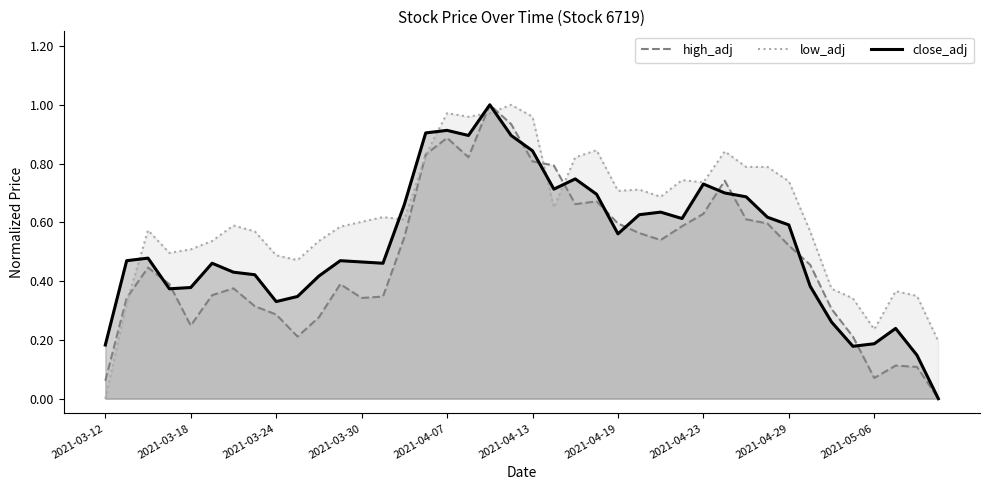

How many data points in low_adj are above 0?

39